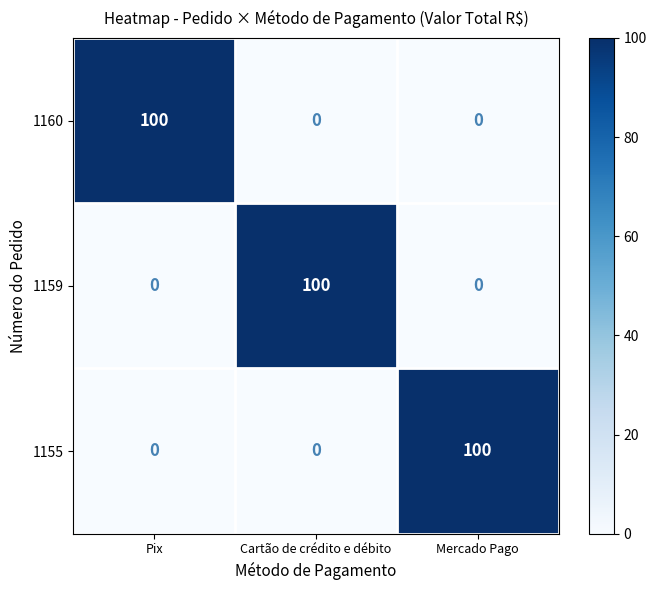

Is it true that 1160 equals 149 at Pix?

False